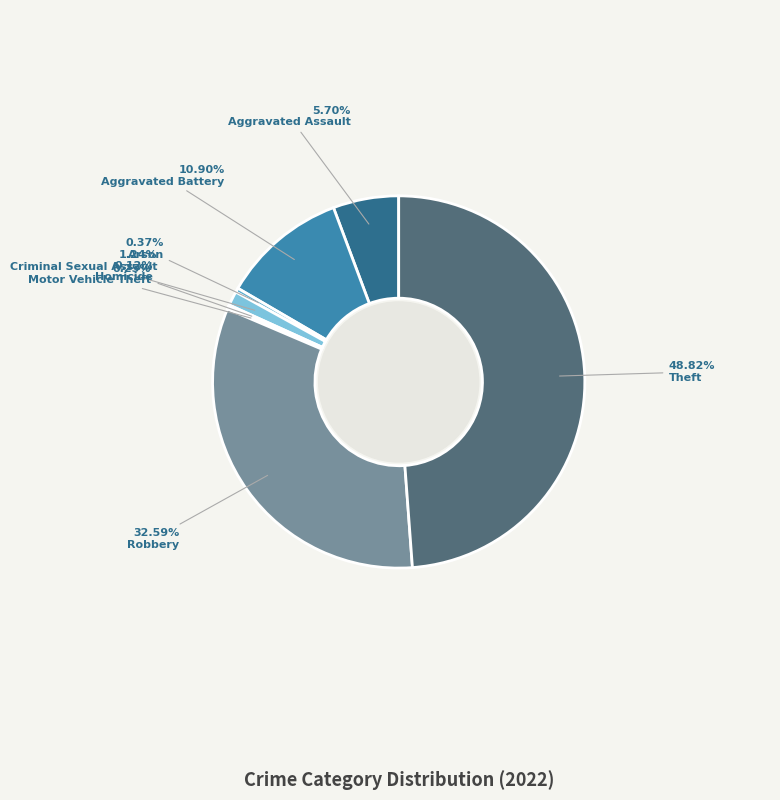

Does any single category account for the majority?

No